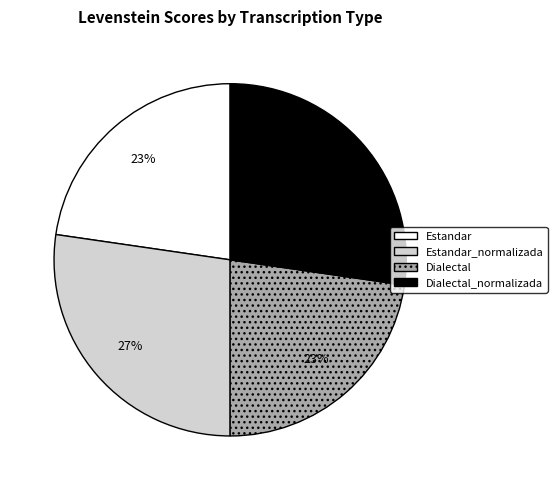

Is the sum of Estandar and Dialectal greater than half?

No